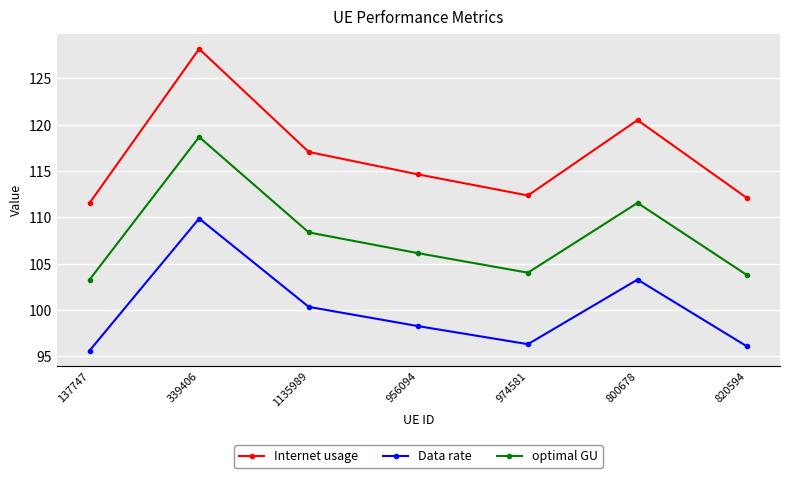

What is the difference between the maximum and second lowest values in the optimal GU series?

14.9